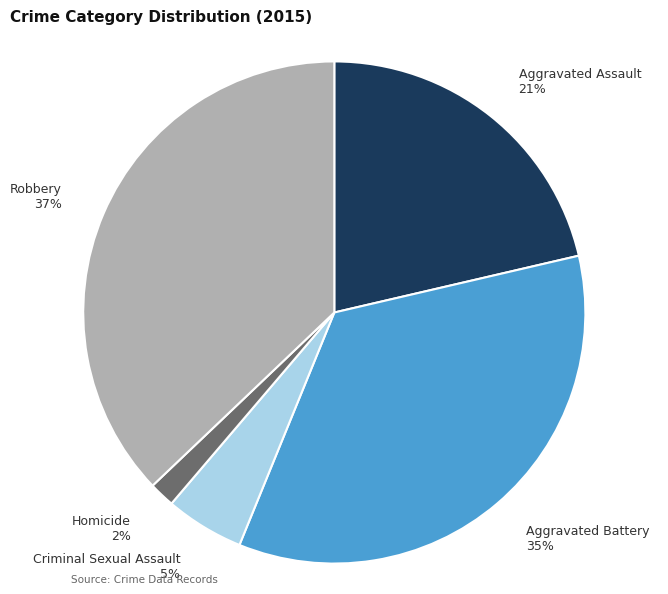

Rank the categories by value from highest to lowest.

Robbery, Aggravated Battery, Aggravated Assault, Criminal Sexual Assault, Homicide